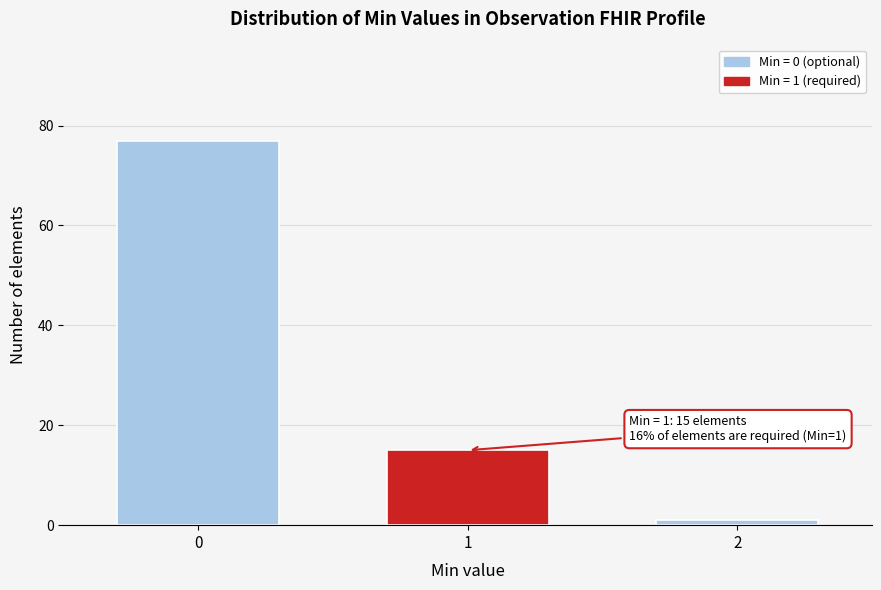

Reading right to left, extract all data points from this chart.

1	15	77